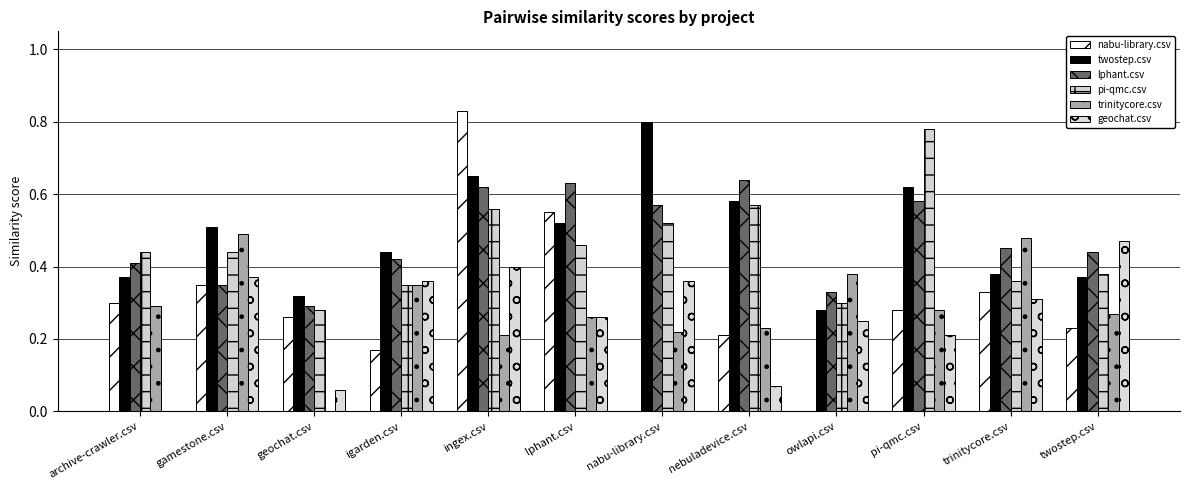

Is the value of nabu-library.csv at lphant.csv greater than the value of twostep.csv at owlapi.csv?

Yes